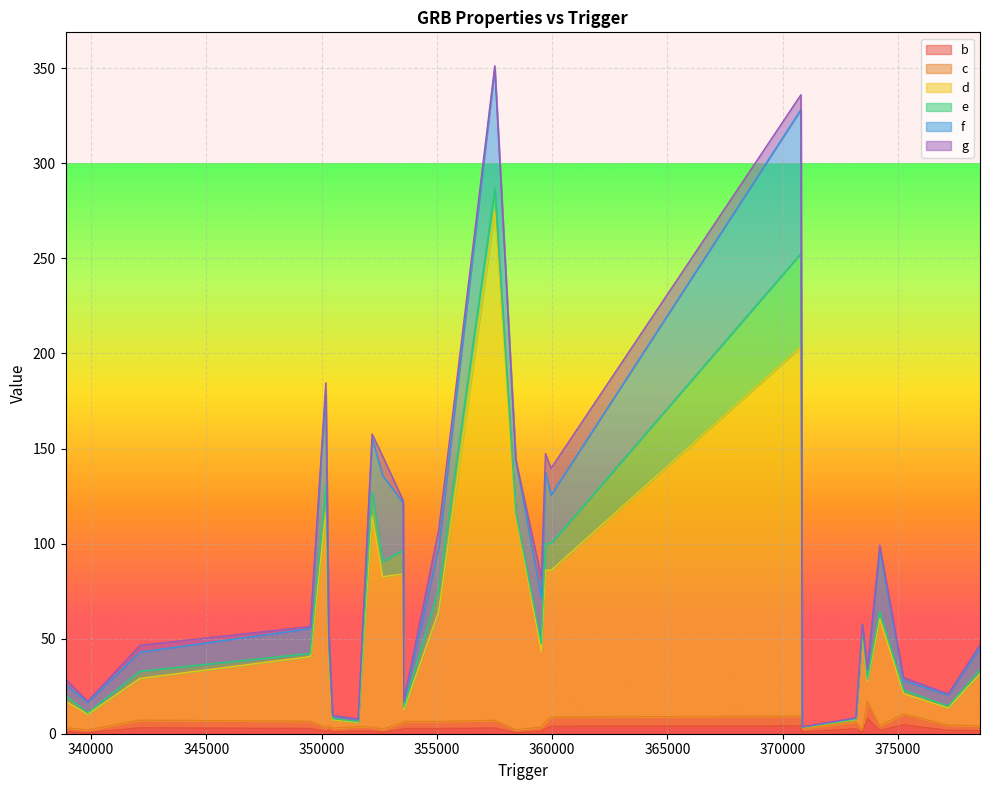

How many lines are shown in the chart?

6